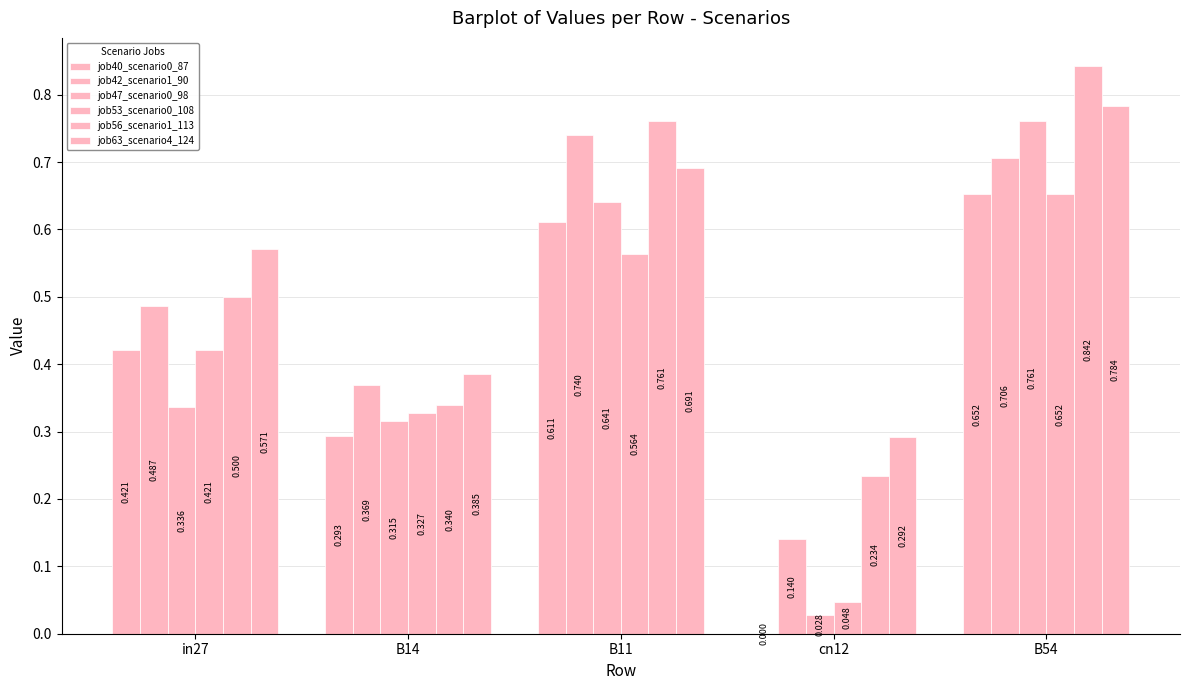

Which series changed the most between in27 and B11?

job47_scenario0_98